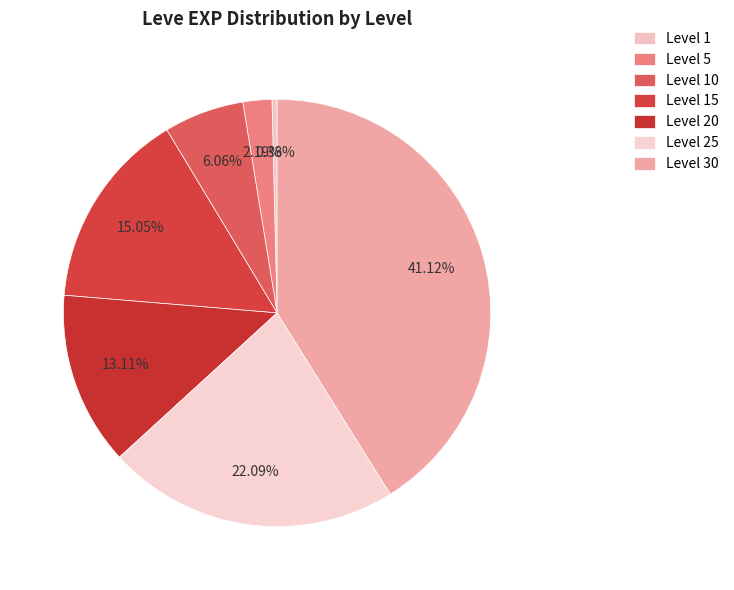

To the nearest percent, what is the average slice percentage?

14%